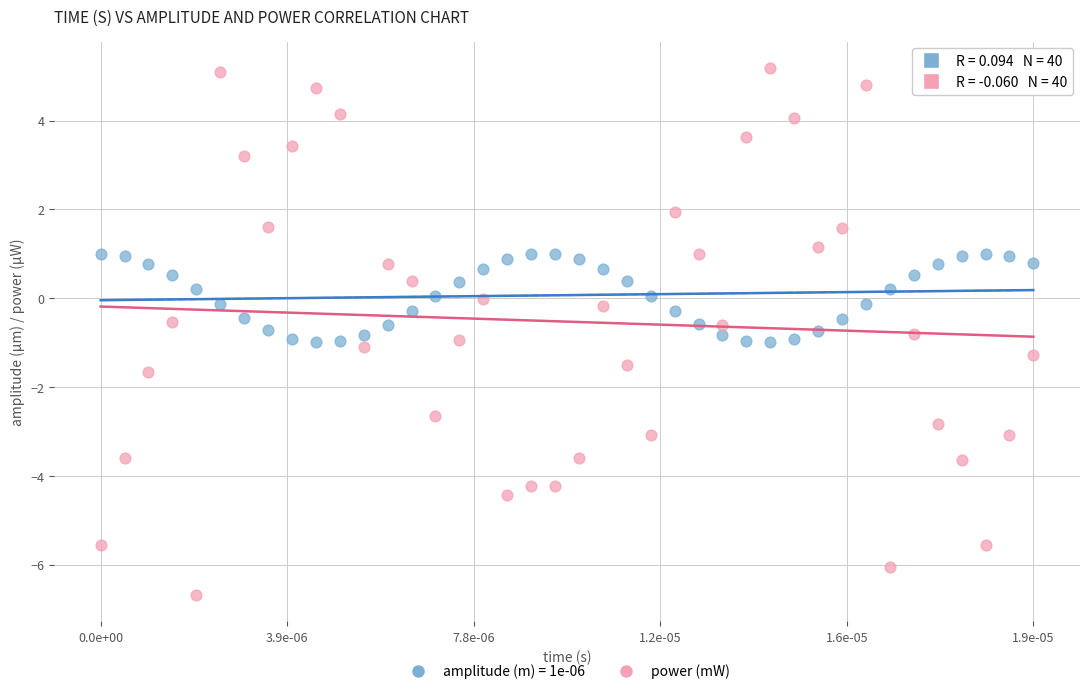

Which series contains the highest Y value?

power (mW)